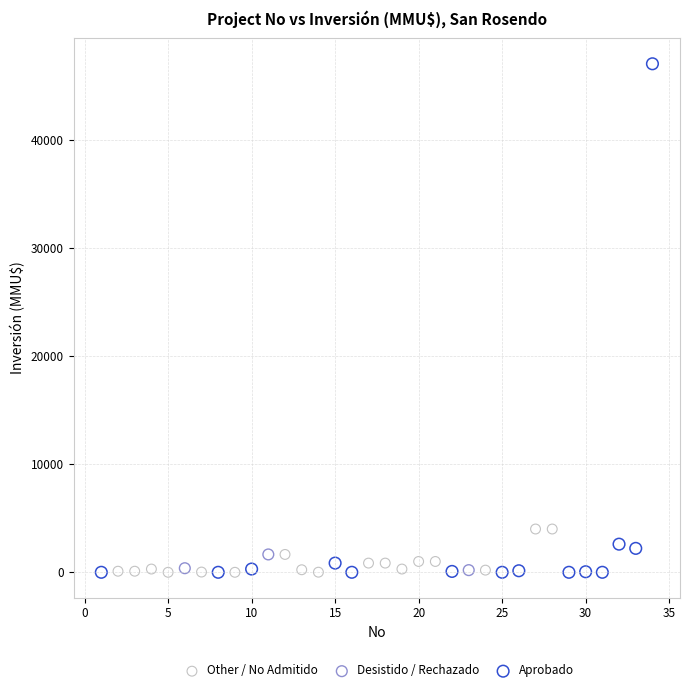

Which series reaches the maximum Y coordinate?

Aprobado